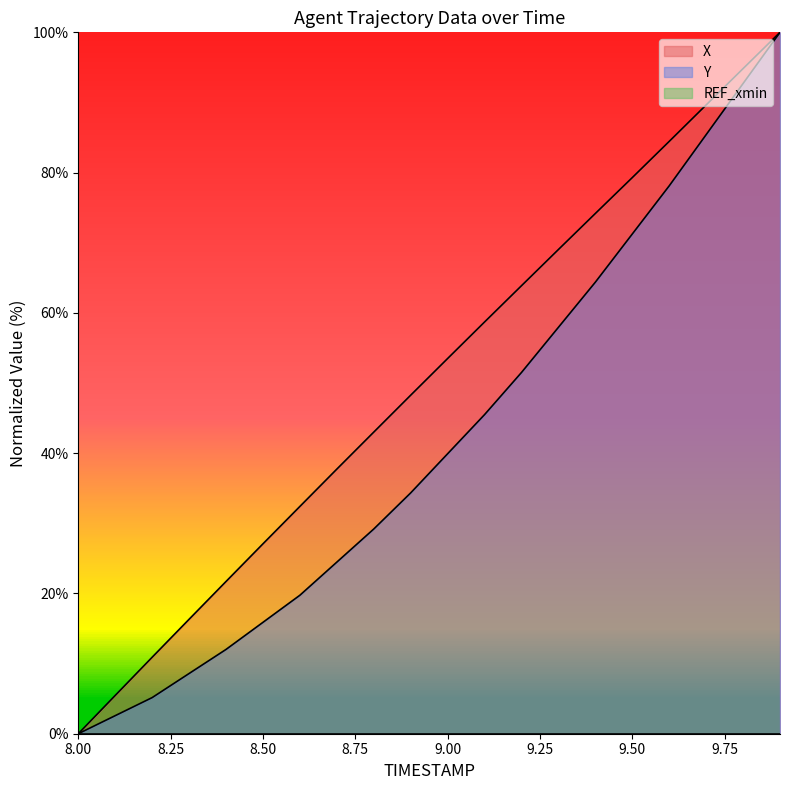

Rank the series at 9.1 from lowest to highest value.

Y, X